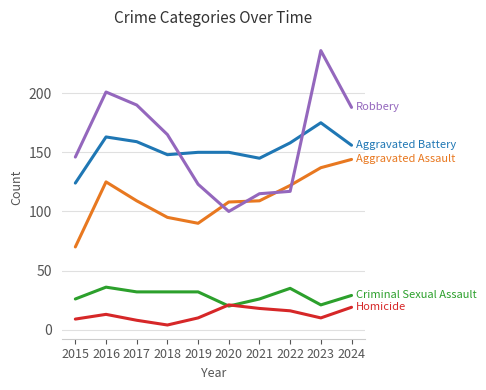

At which category does the chart reach its peak across all series?

2023